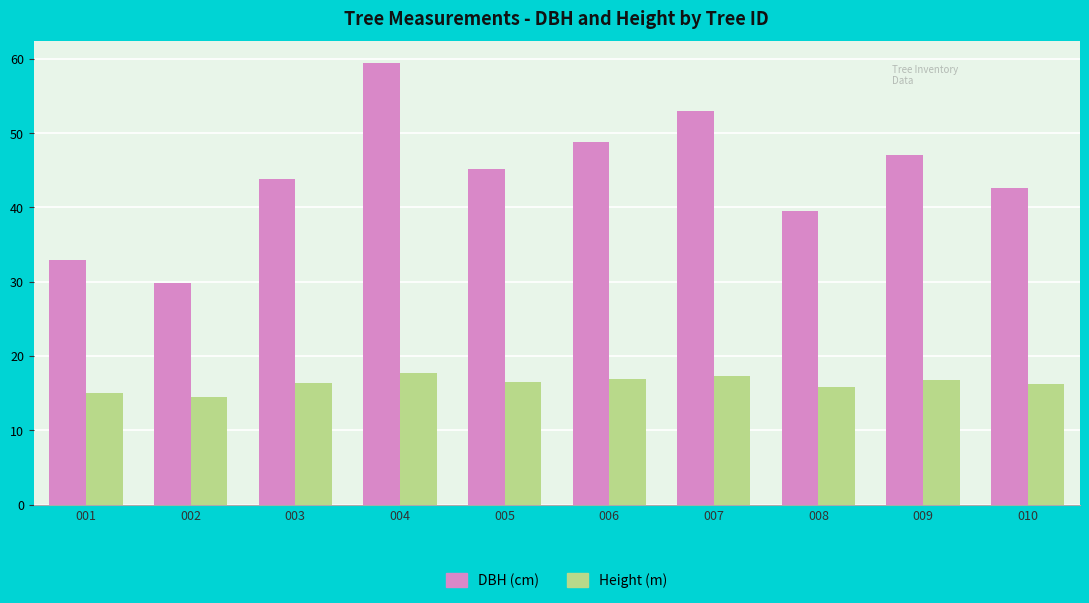

At which category is the sum across all series the highest?

004